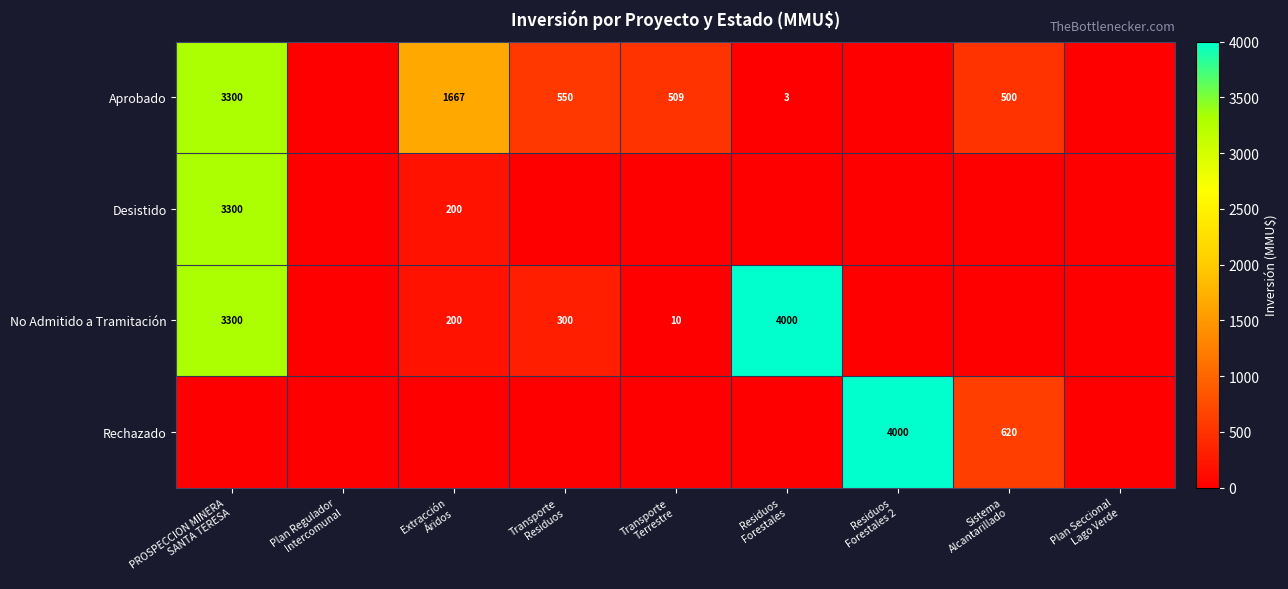

Rank the series by their maximum value, from highest to lowest.

No Admitido a Tramitación, Rechazado, Aprobado, Desistido